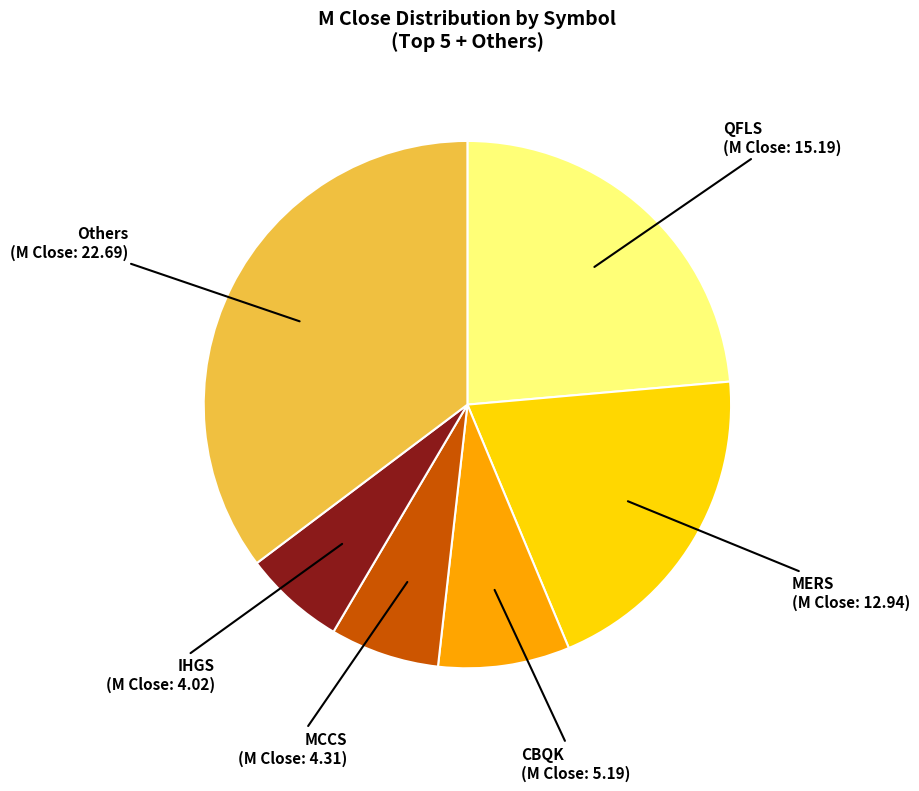

Is there any slice that represents more than half of the pie?

No